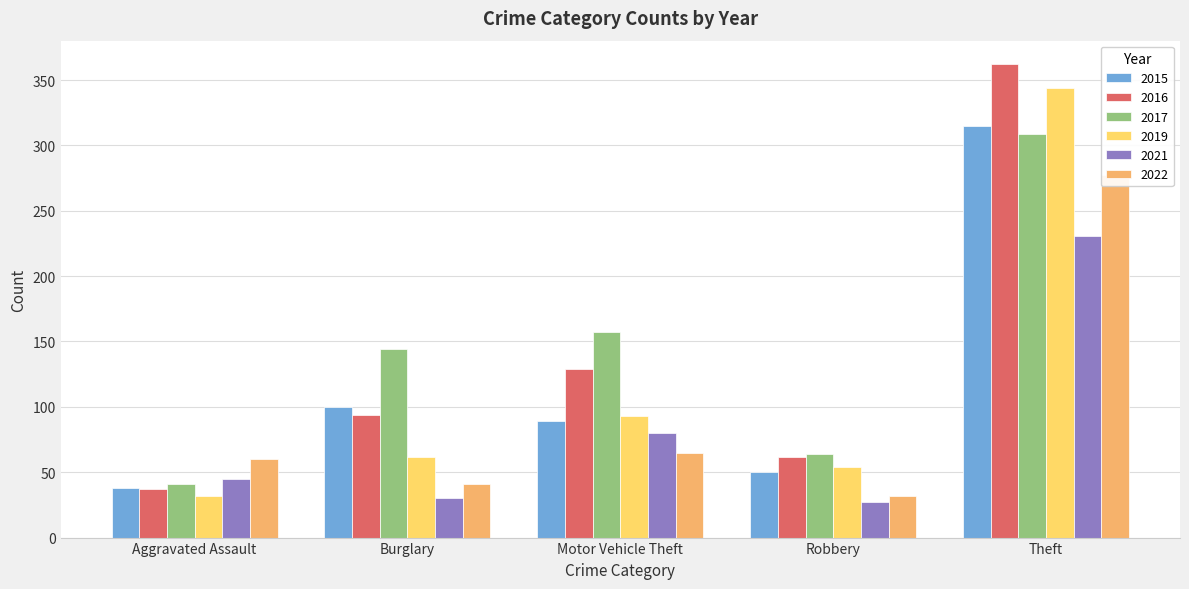

What is the label of the 1st bar from the left?

Aggravated Assault